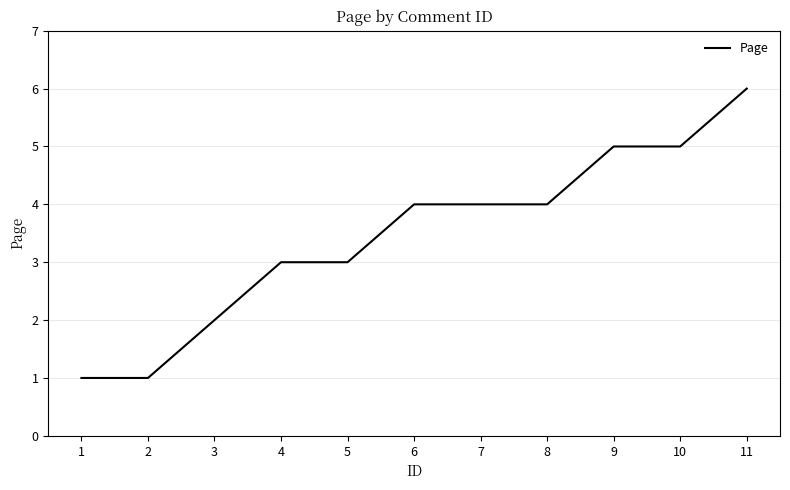

Which label corresponds to the largest value in the chart?

11